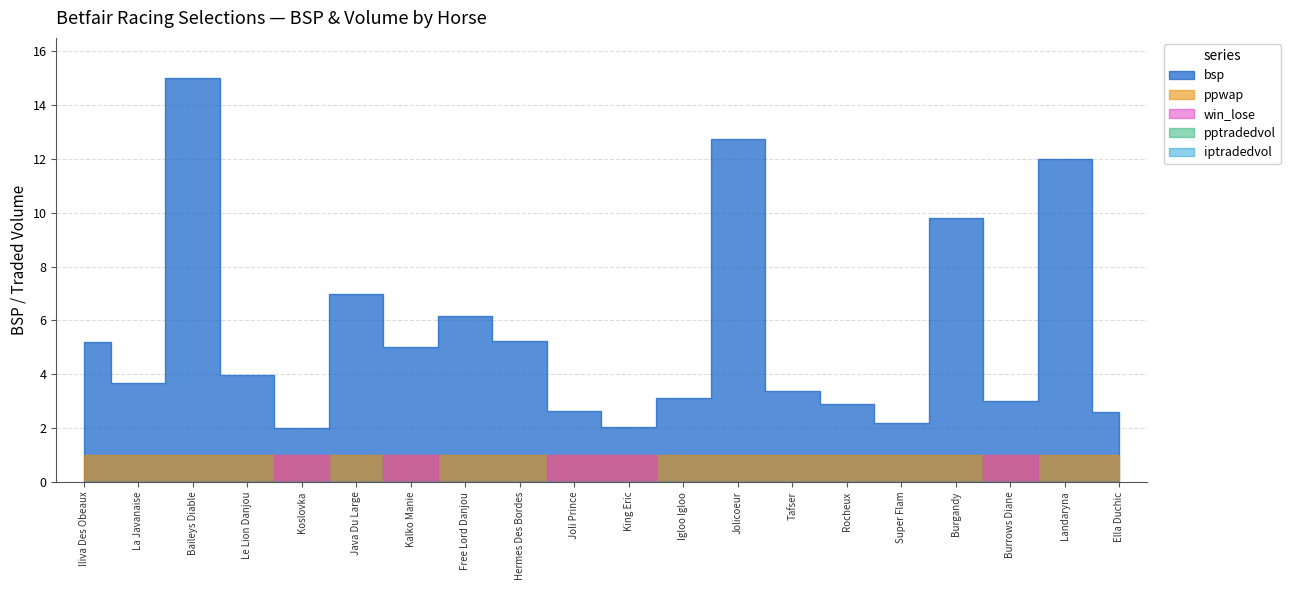

Which series has the largest range (max minus min)?

bsp